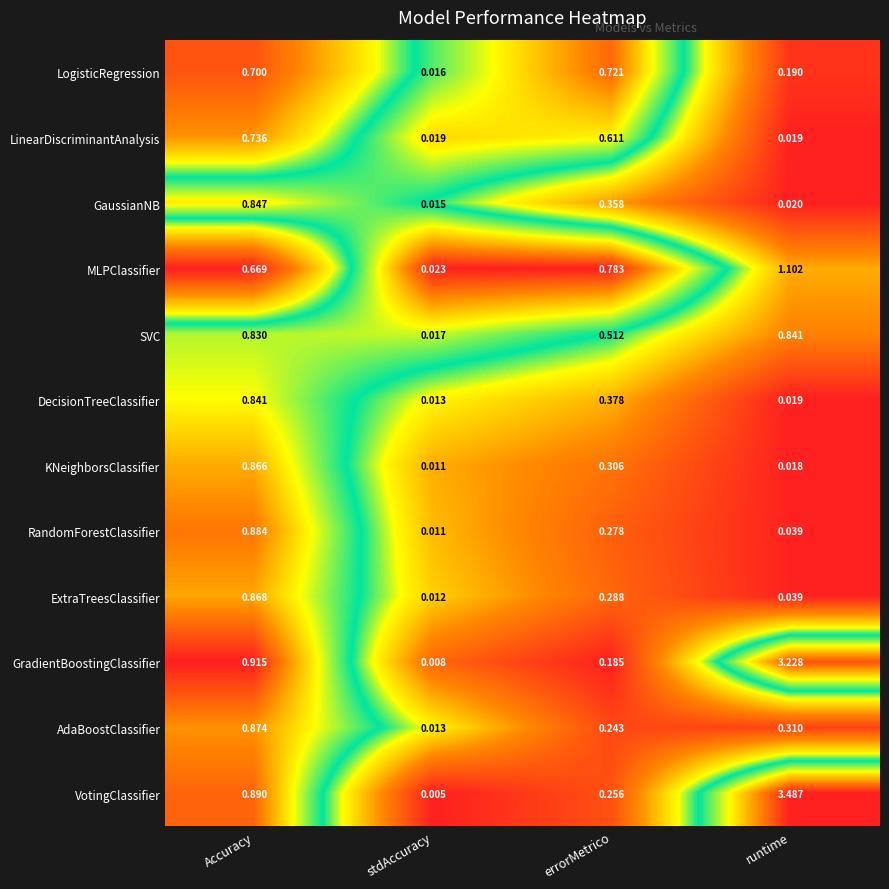

Which category has the highest value in the LinearDiscriminantAnalysis series?

Accuracy